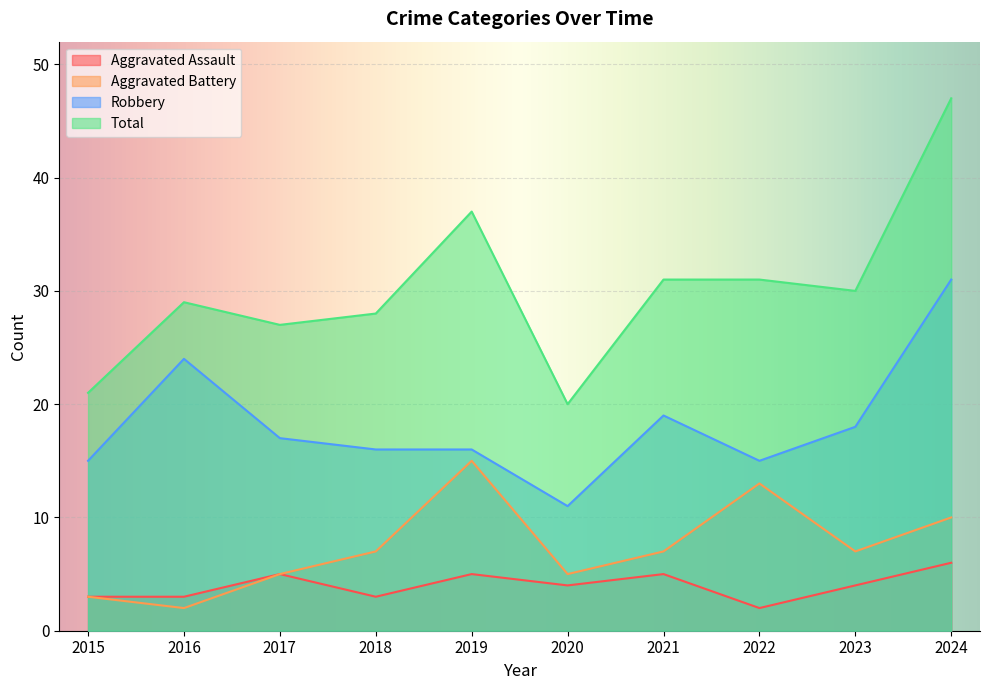

Reading left to right, list all the values displayed in this chart.

Aggravated Assault: 3	3	5	3	5	4	5	2	4	6
Aggravated Battery: 3	2	5	7	15	5	7	13	7	10
Robbery: 15	24	17	16	16	11	19	15	18	31
Total: 21	29	27	28	37	20	31	31	30	47